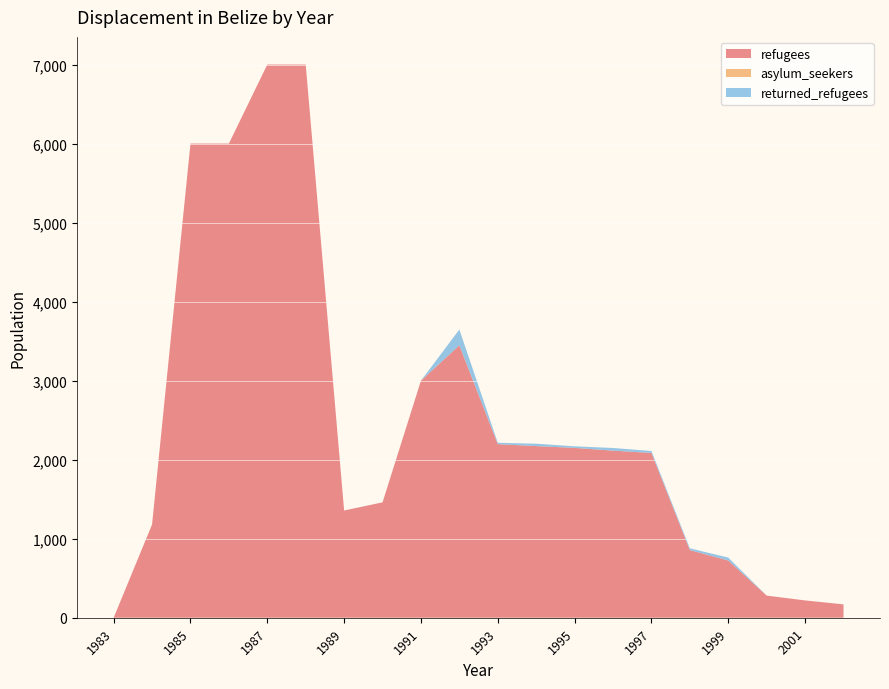

Reading left to right, transcribe all the data shown in this chart.

refugees: 0	1180	6000	6000	7000	7000	1357	1460	3000	3447	2196	2172	2149	2114	2085	856	724	280	219	169
asylum_seekers: 0	0	0	0	0	0	0	0	0	0	0	0	0	0	0	0	0	0	0	0
returned_refugees: 0	0	0	0	0	0	0	0	0	200	18	30	20	34	25	22	37	0	0	0